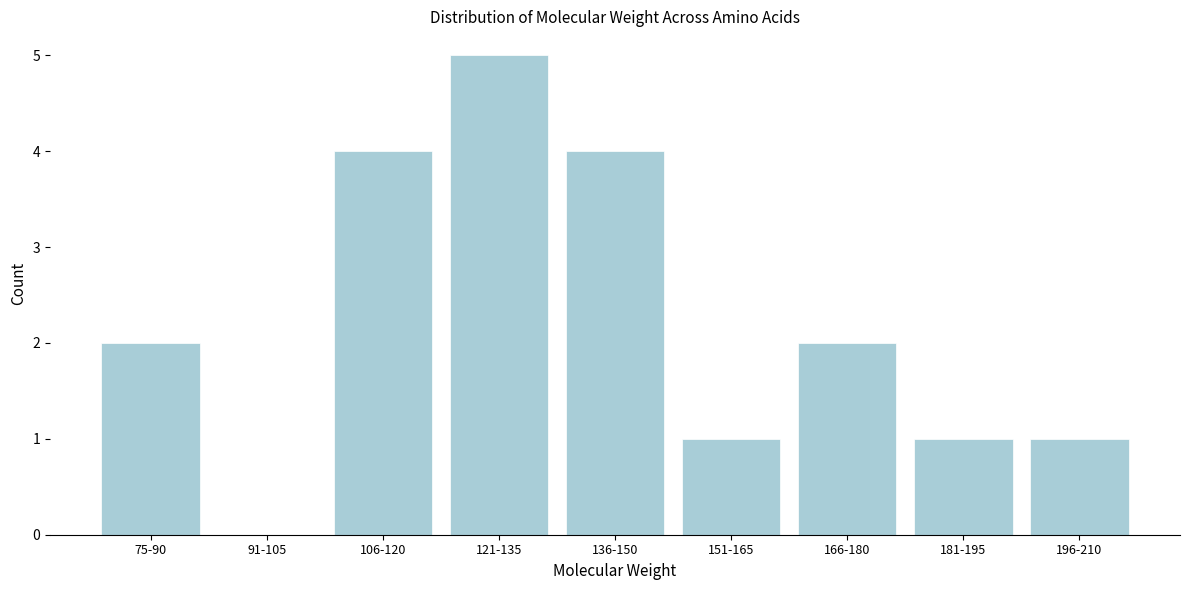

Reading right to left, extract all data points from this chart.

196-210=1	181-195=1	166-180=2	151-165=1	136-150=4	121-135=5	106-120=4	91-105=0	75-90=2